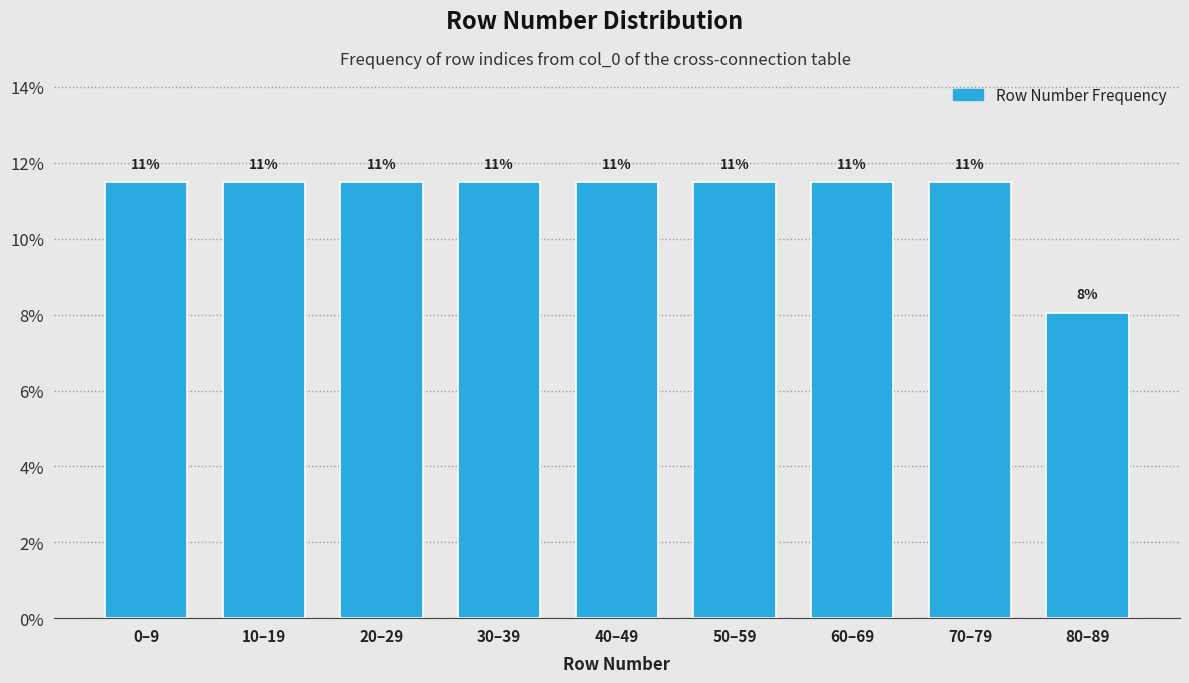

How many bars are there in total?

9